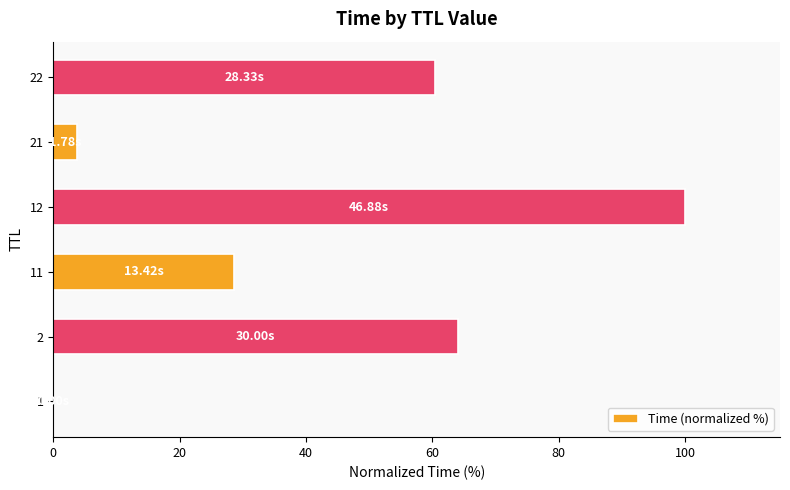

What is the ratio of the value at 22 to the value at 2?

0.9